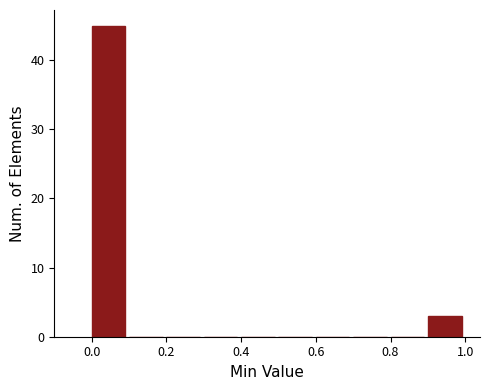

Which range on the x-axis has the tallest bar?

0.0 to 0.1